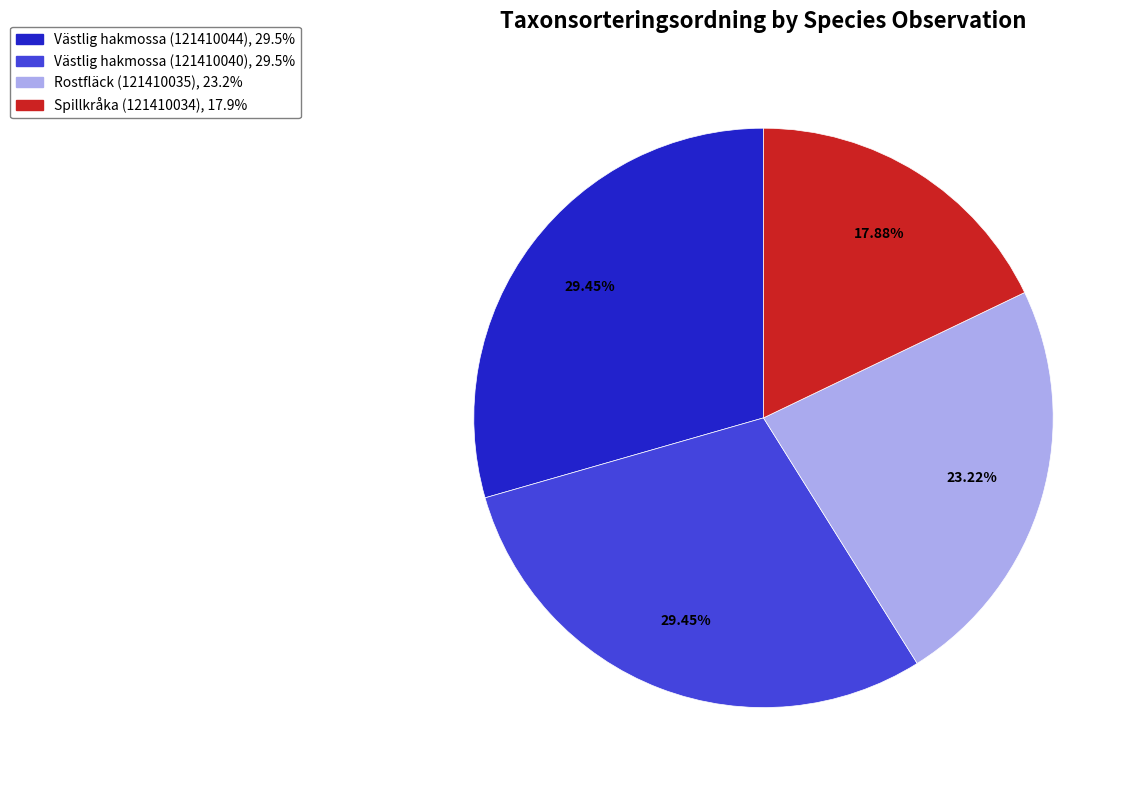

To the nearest percent, what portion does Spillkråka (121410034) represent?

18%